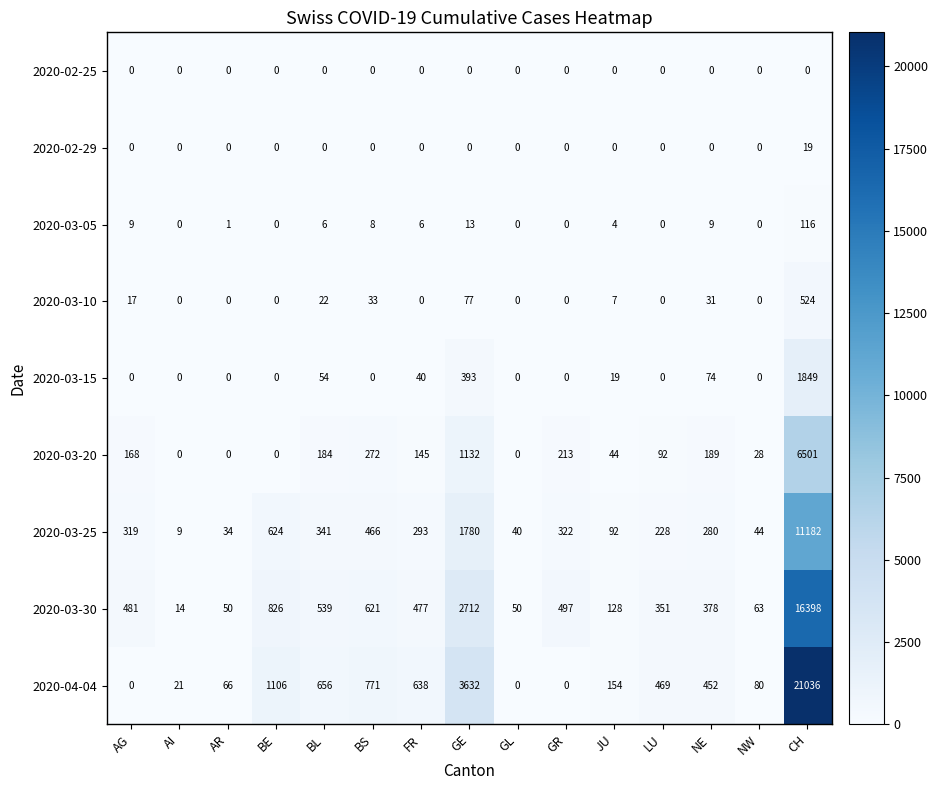

How many data points does each series have?

15